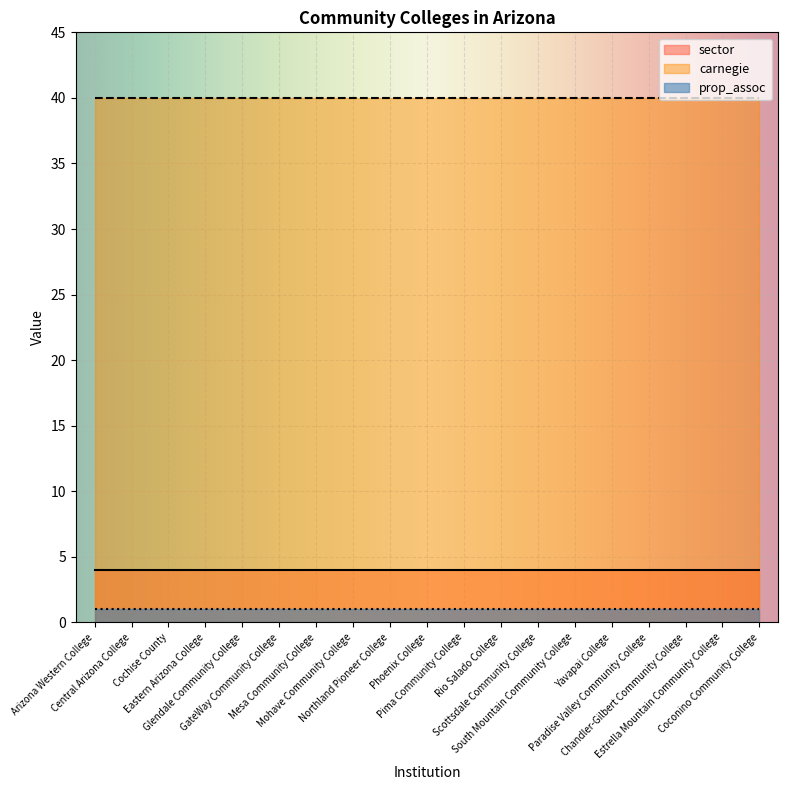

List the series in order of their peak value, highest first.

carnegie, sector, prop_assoc